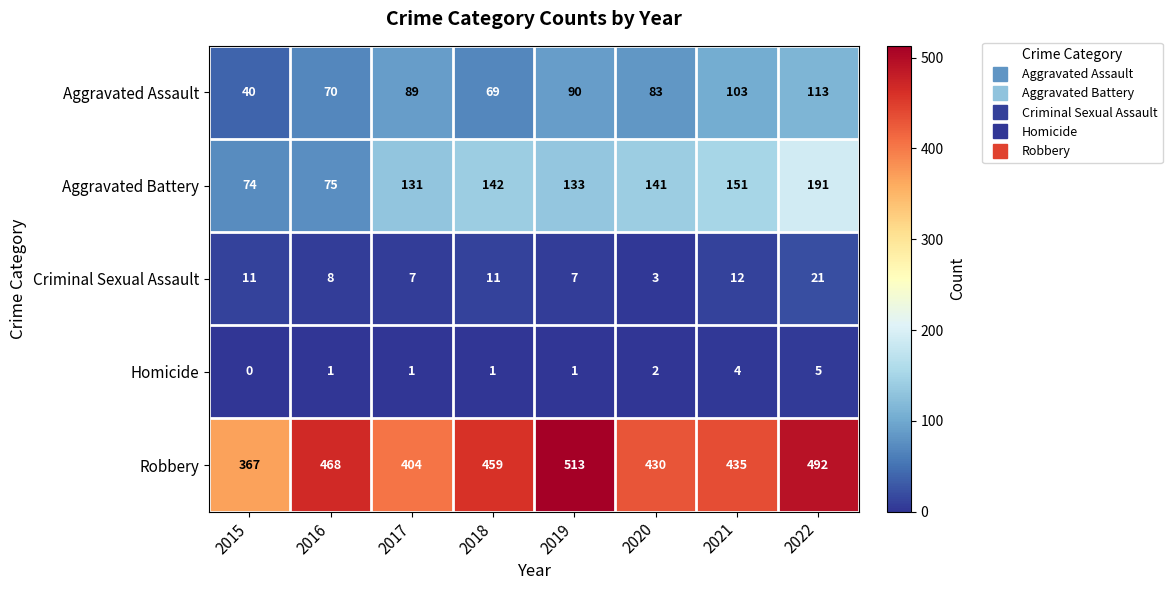

Rank the series at 2015 from lowest to highest value.

Homicide, Criminal Sexual Assault, Aggravated Assault, Aggravated Battery, Robbery